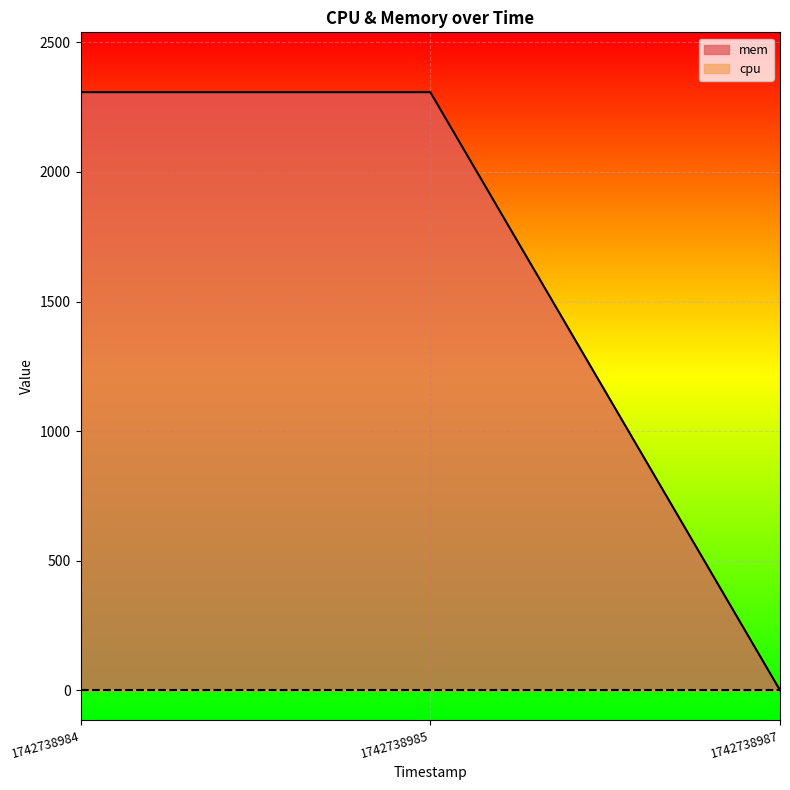

What is the value of the 1st point from the left?

2308